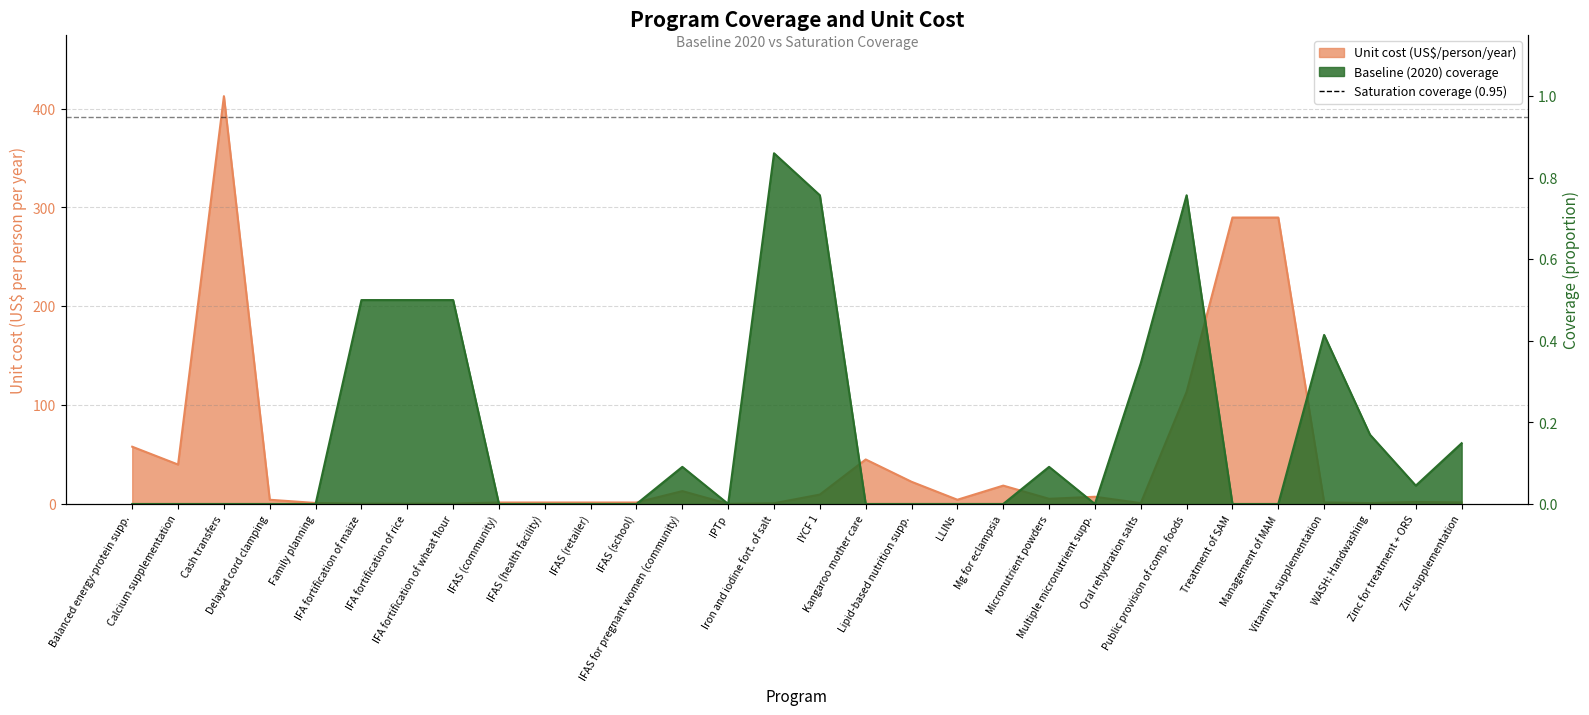

What is the difference between the unit_cost values at IFAS for pregnant women (community) and Multiple micronutrient supp.?

5.7